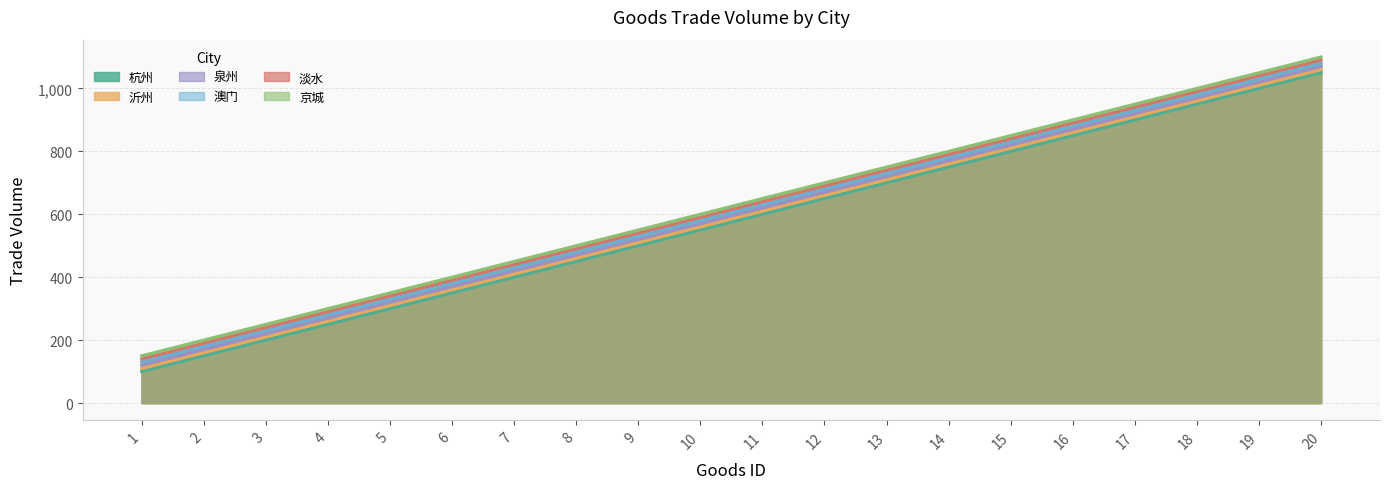

Which category has the lowest value across all series?

1